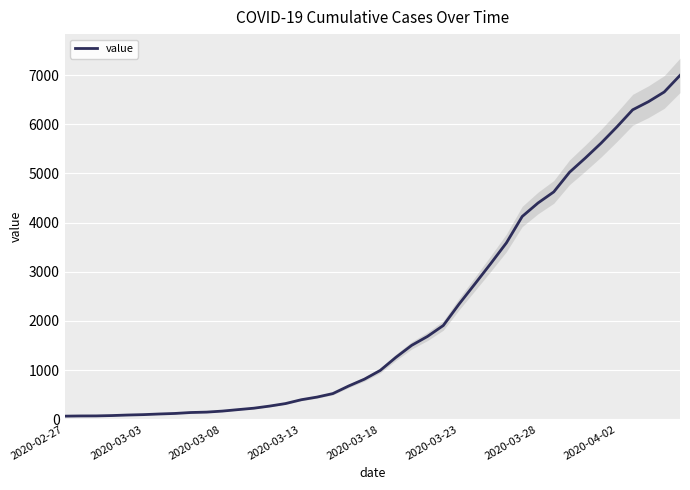

What is the smallest value displayed?

64